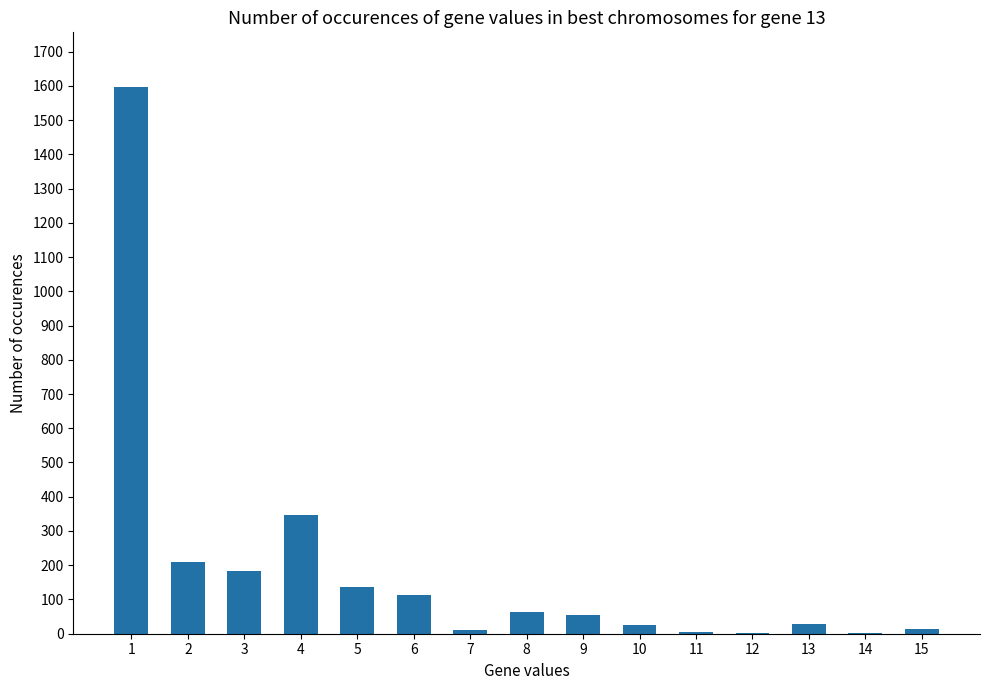

What is the greatest value displayed?

1596.4